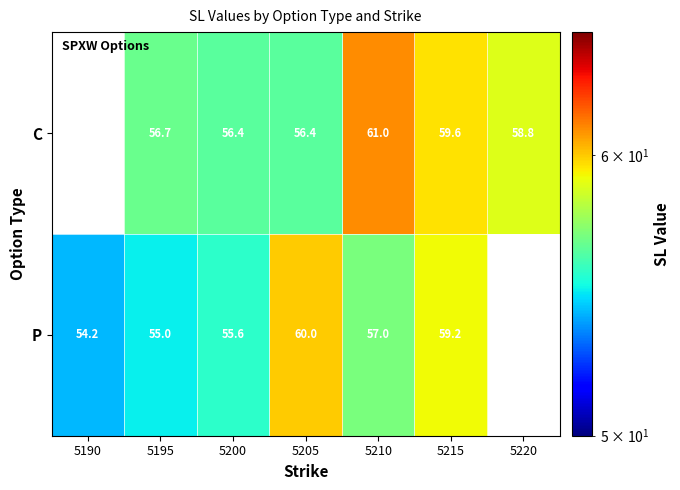

Rank the series at 5200 from highest to lowest value.

C, P